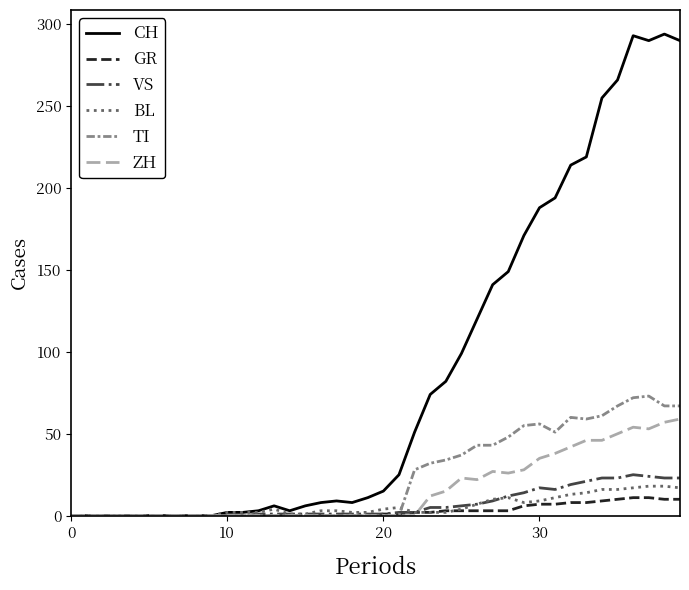

Does the chart display data point markers on the line(s)?

No